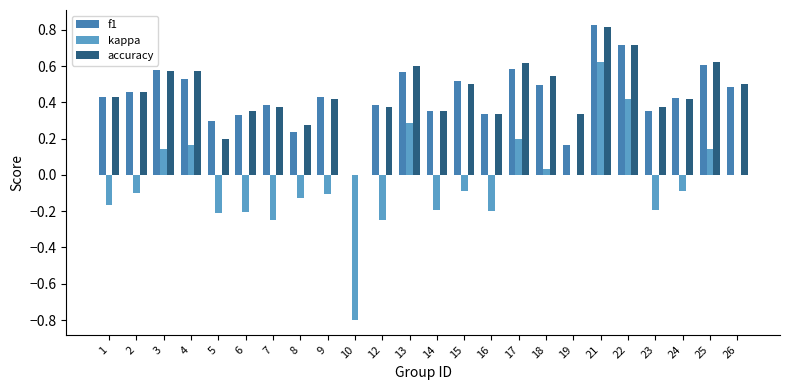

At which category is the sum across all series the highest?

21